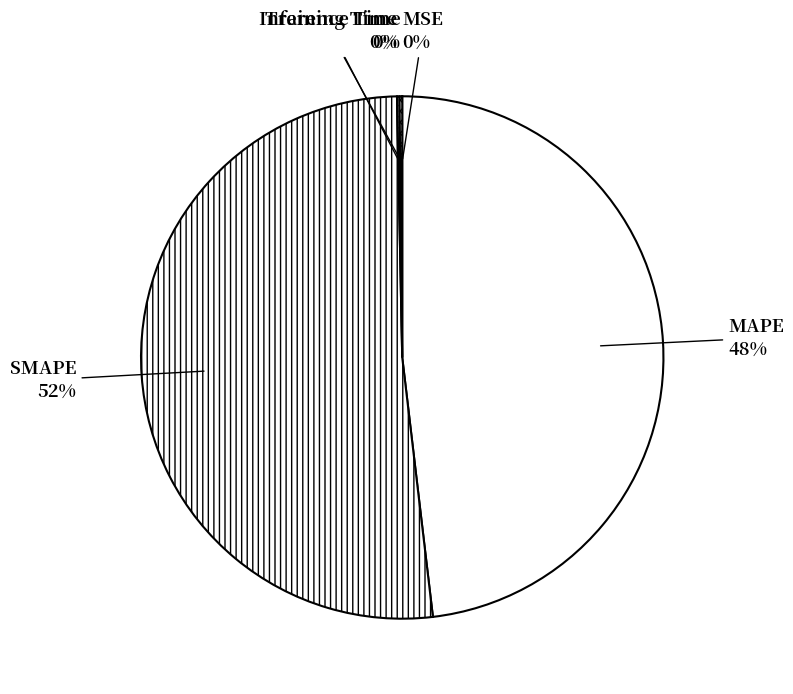

Which slice is the largest?

SMAPE